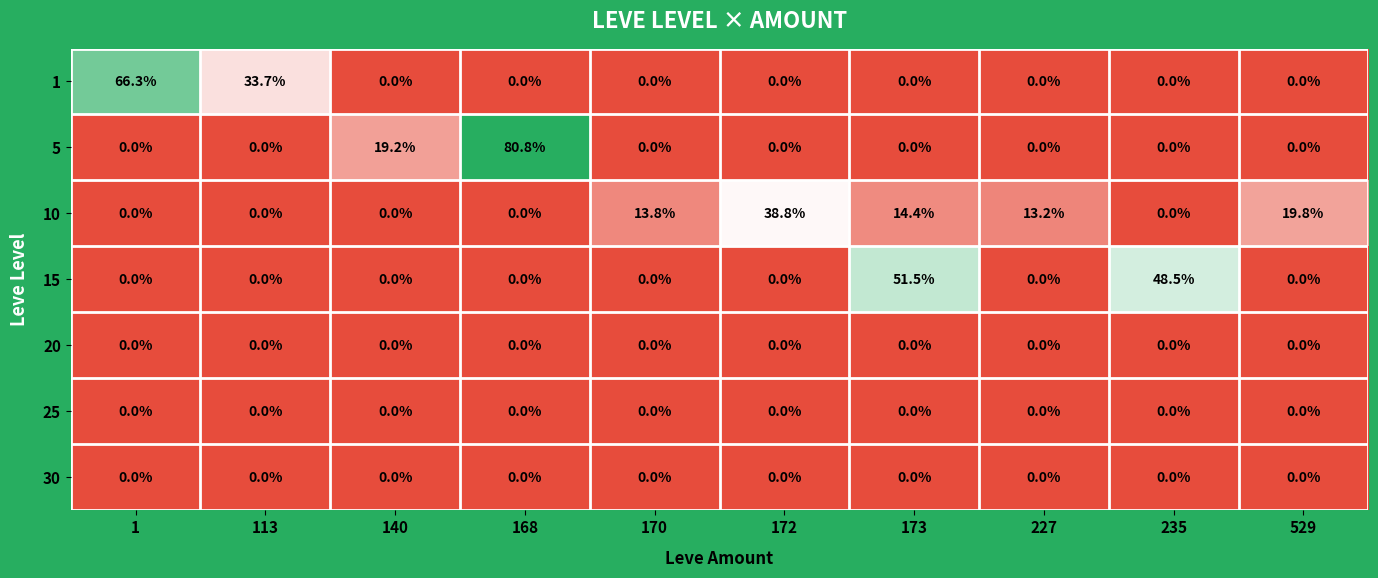

Between 168 and 529, which series saw the biggest shift?

5